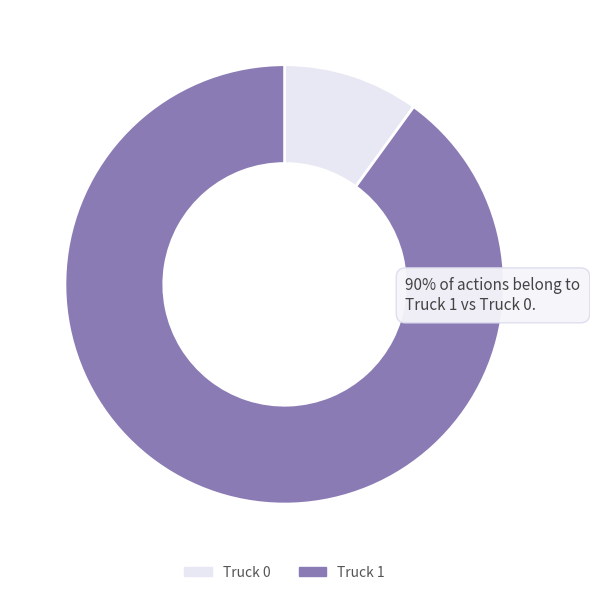

Do Truck 0 and Truck 1 together represent more than half of the pie?

Yes